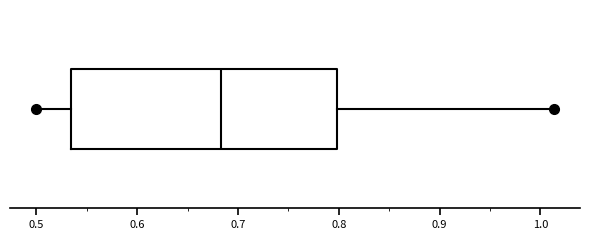

Transcribe this box plot: give where the median line is, the range the box spans, and where the two whiskers end, as read against the x-axis. The values are not printed on the chart, so give them approximately, as read against the axis.

median 0.68, box 0.53 to 0.80, whiskers 0.50 to 1.01